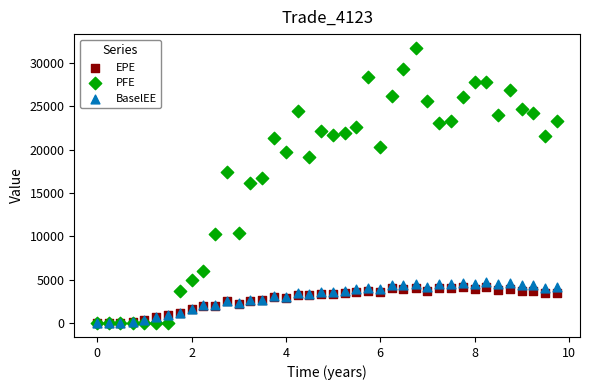

What are all the series names shown in the legend?

EPE, PFE, BaselEE